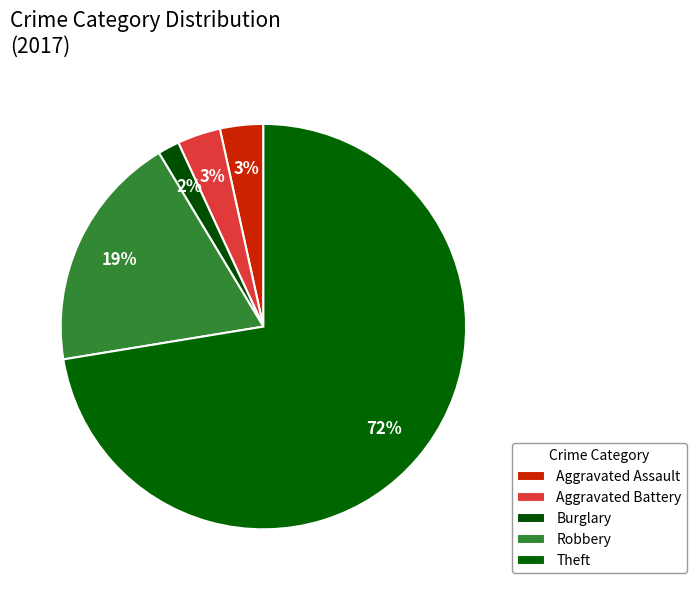

How many segments does this pie chart have?

5